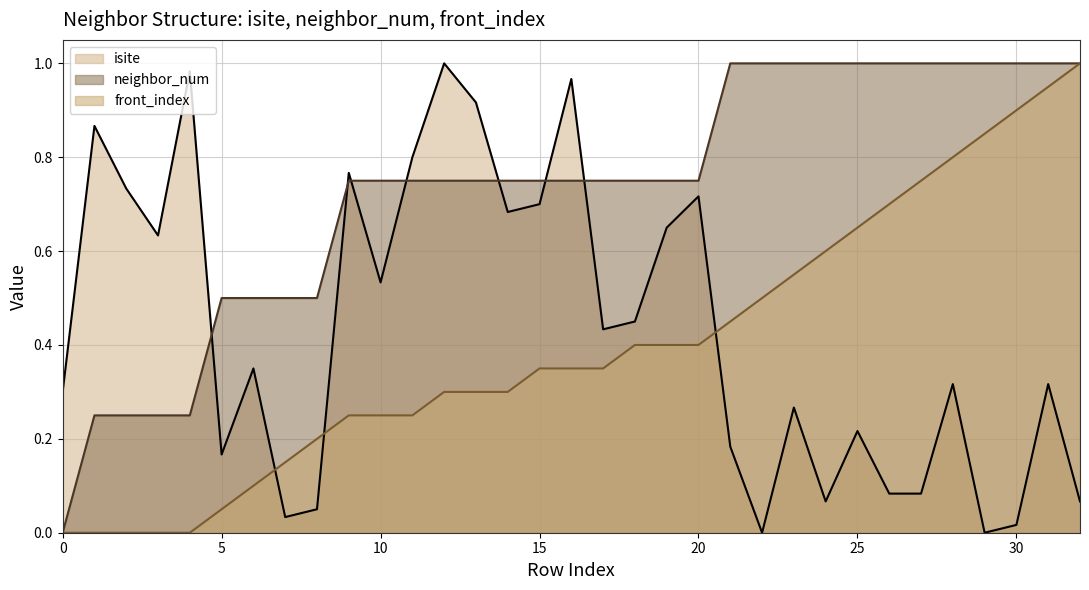

Does the chart display data point markers on the line(s)?

No